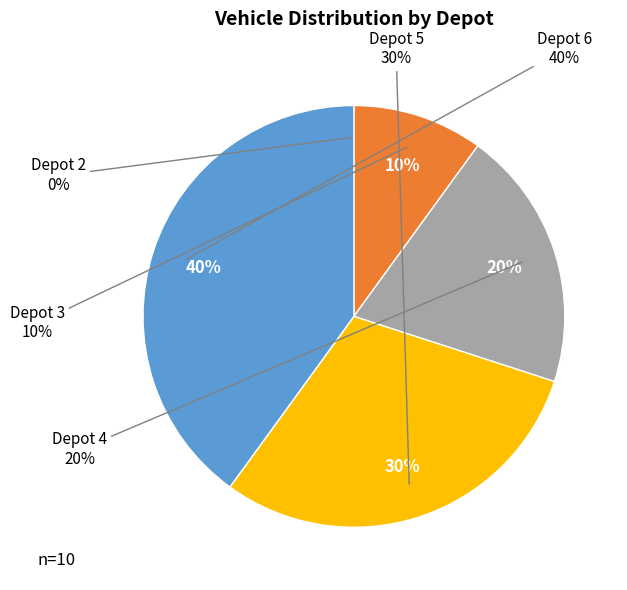

What portion of the pie excludes Depot 5?

70.0%